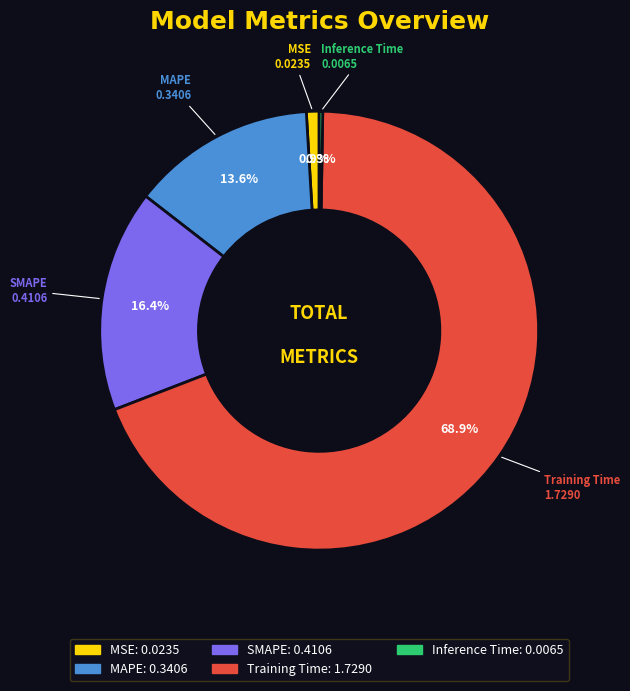

Does any single category account for the majority?

Yes